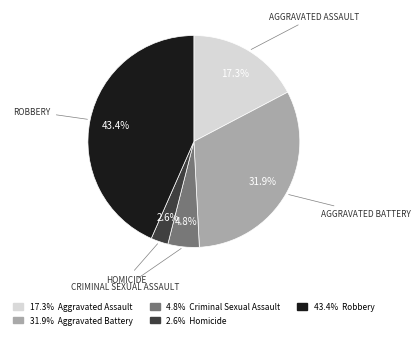

Is there a majority slice in this chart?

No